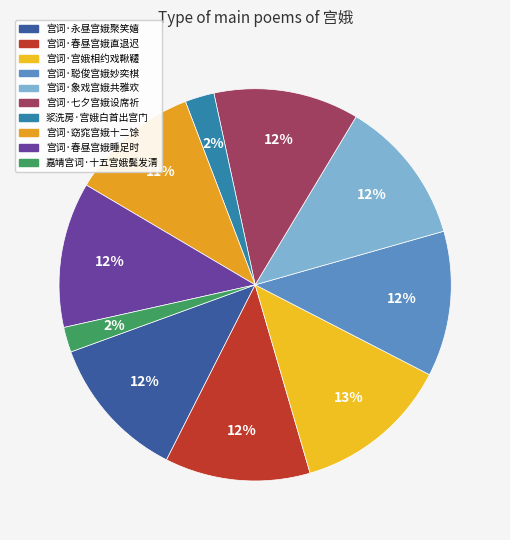

How many segments does this pie chart have?

10